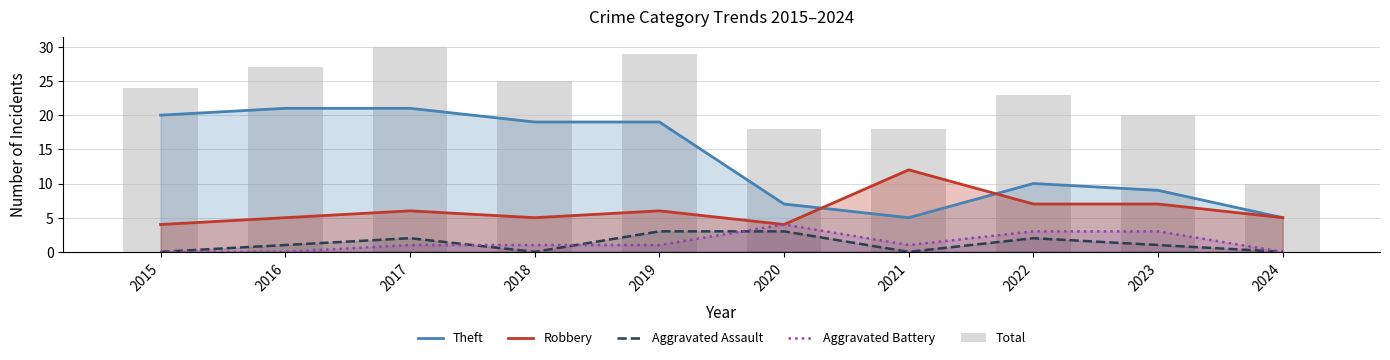

True or false: Total has a value of 18 at 2017.

False